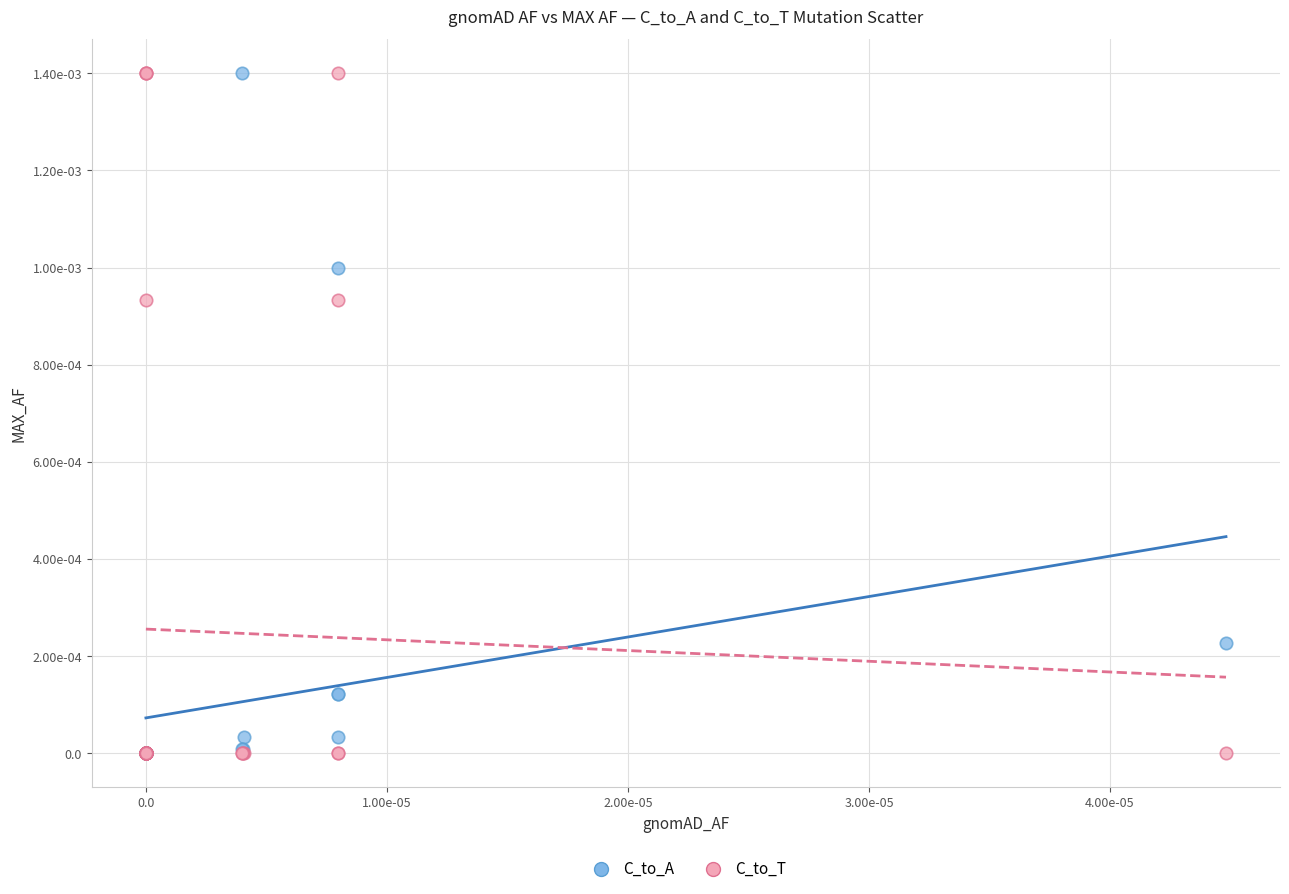

What are all the series names shown in the legend?

C_to_A, C_to_T